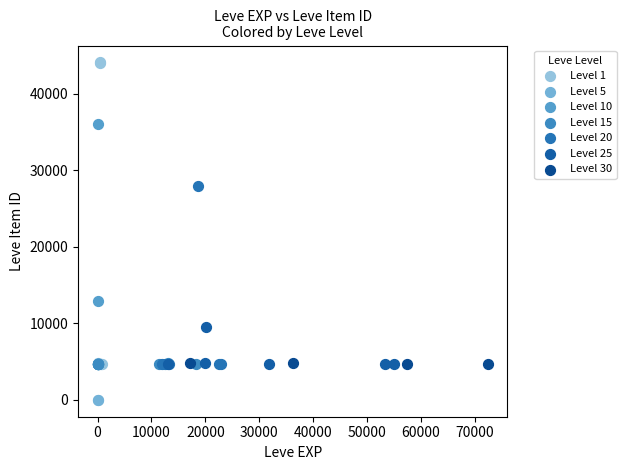

Which series contains the highest Y value?

Level 1